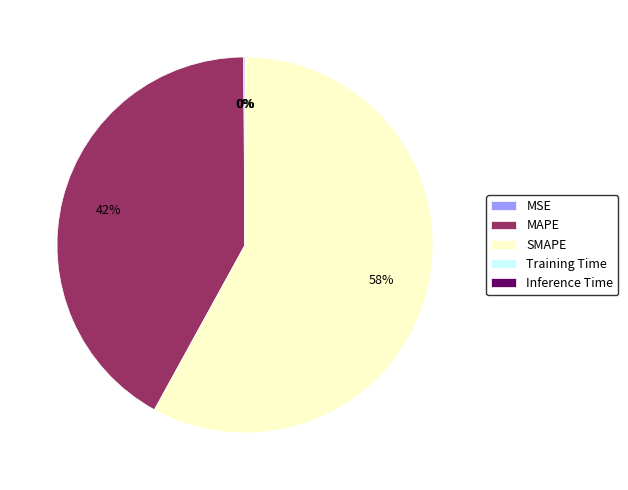

What is the largest slice in the pie chart?

SMAPE